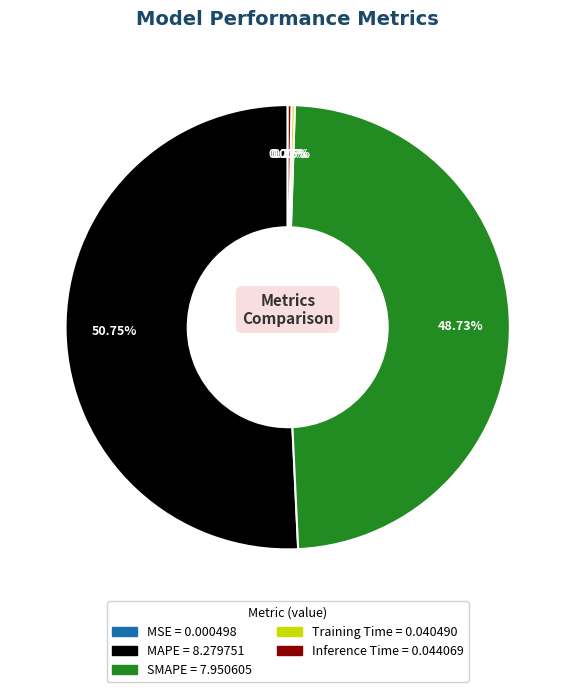

Does any single category account for the majority?

Yes